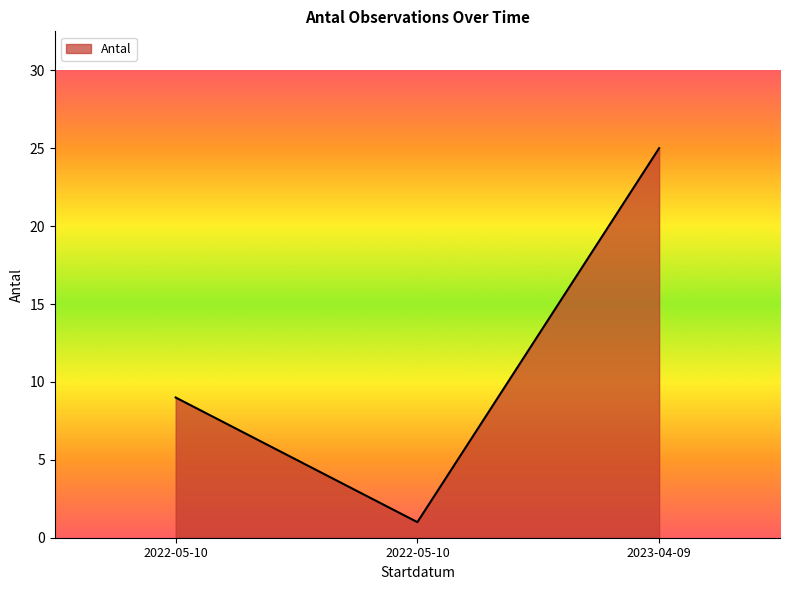

What is the minimum value shown in the chart?

1